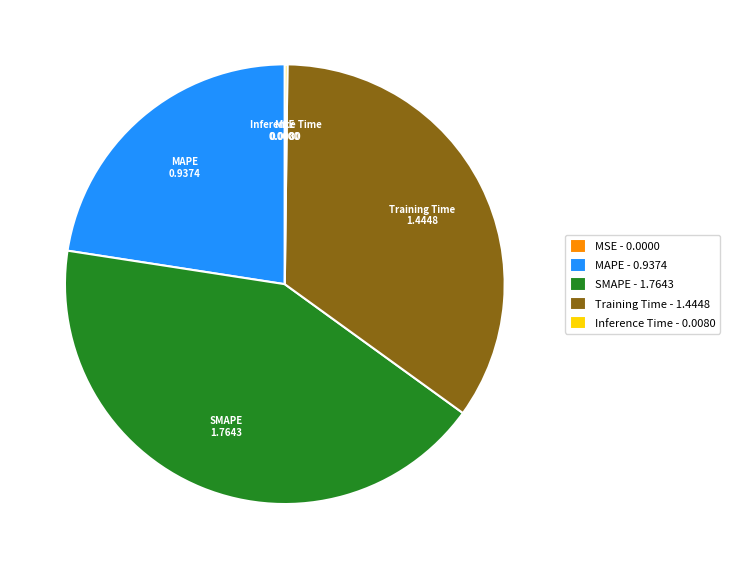

Is it true that Training Time - 1.4448 is 22% of the pie?

False